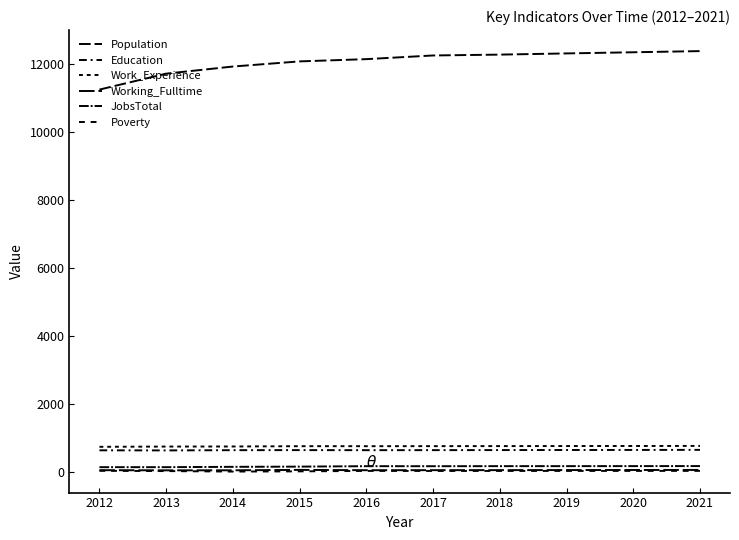

Is this an area chart (filled region under the line)?

No